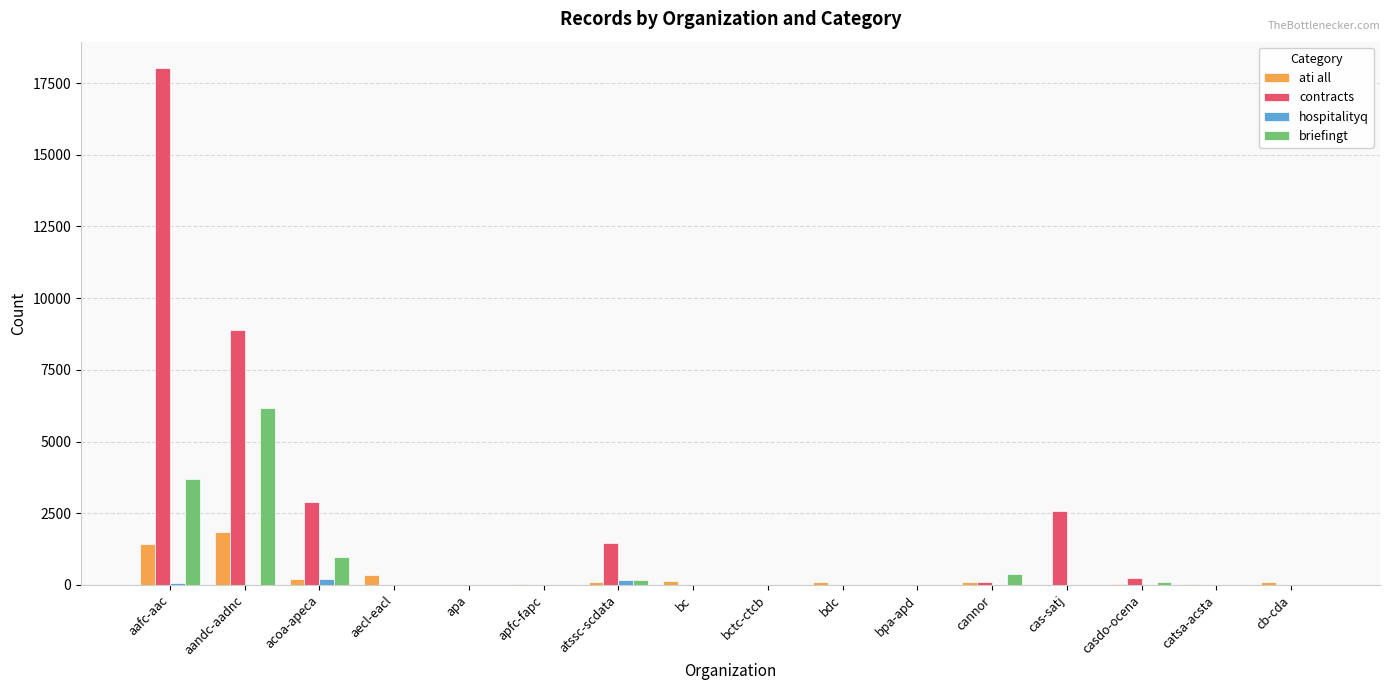

What is the sum of all hospitalityq values?

446